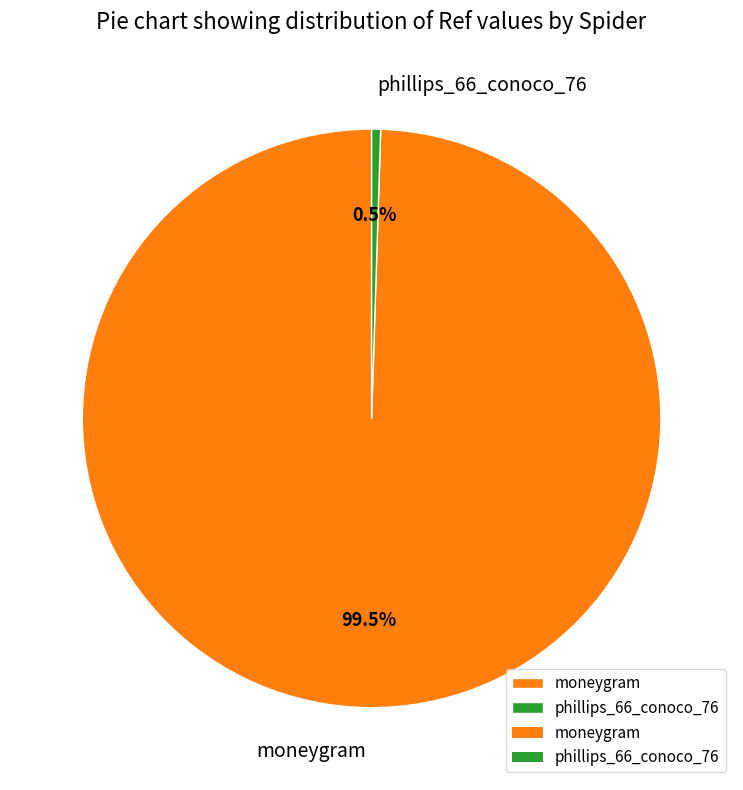

How many slices are in this pie chart?

2